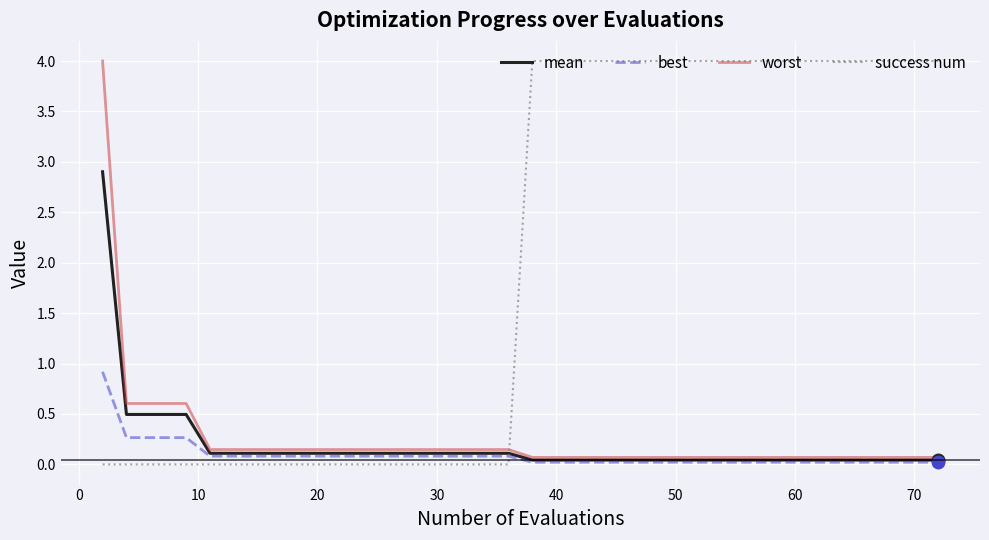

True or false: worst and success num cross at least once.

True